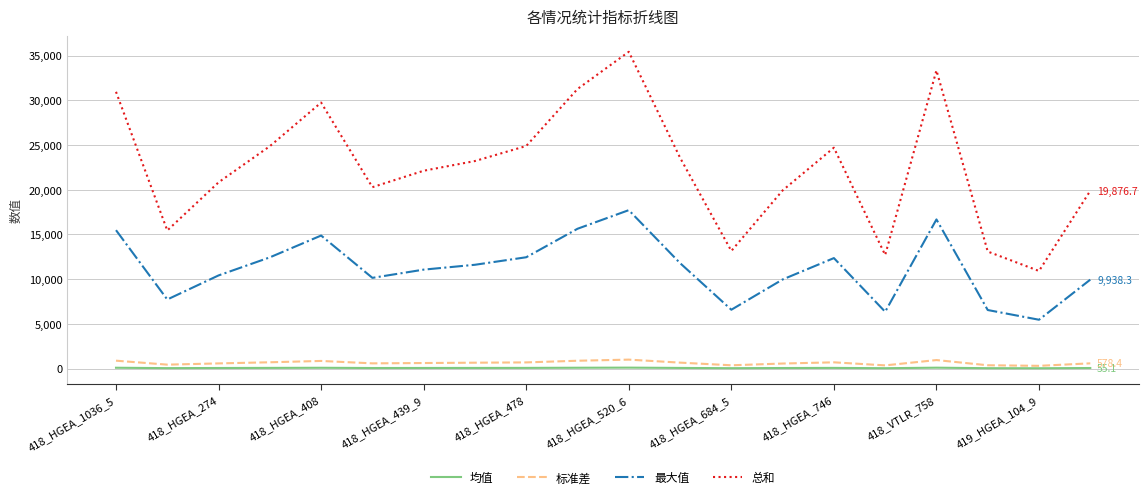

What is the minimum value for 总和?

10907.6